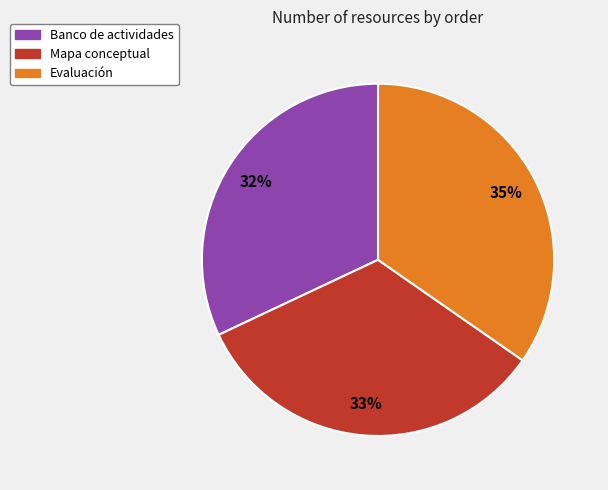

Is the sum of Evaluación and Banco de actividades greater than half?

Yes